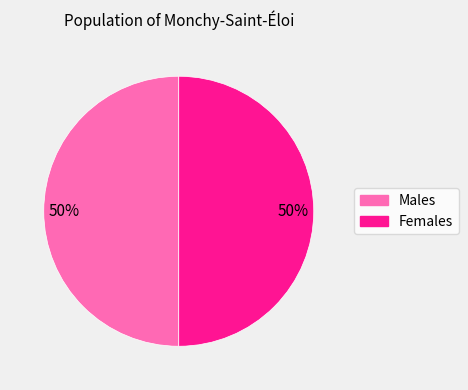

To the nearest percent, what is the average slice percentage?

50%